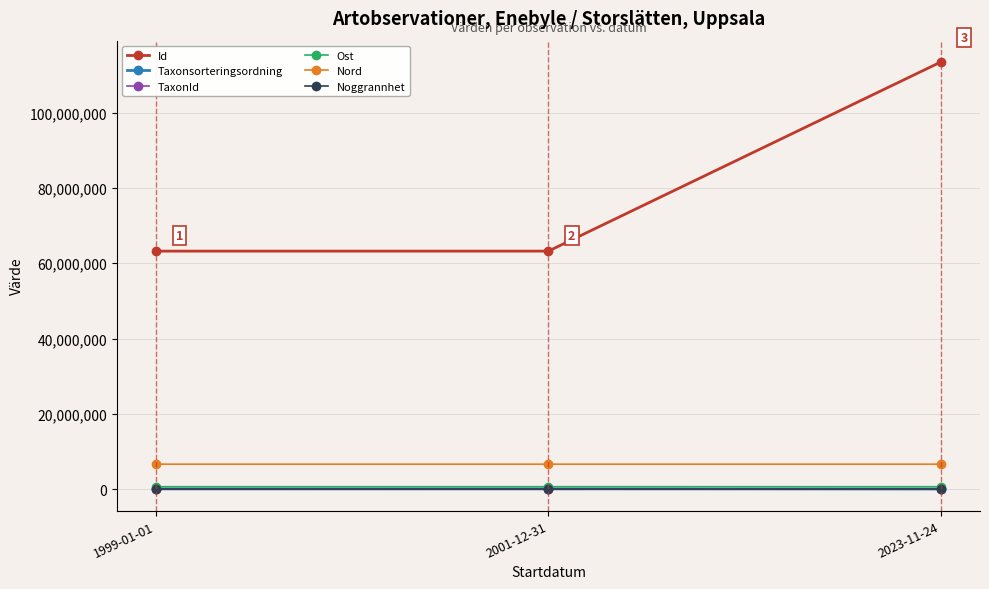

What are all the series names shown in the legend?

Id, Taxonsorteringsordning, TaxonId, Ost, Nord, Noggrannhet